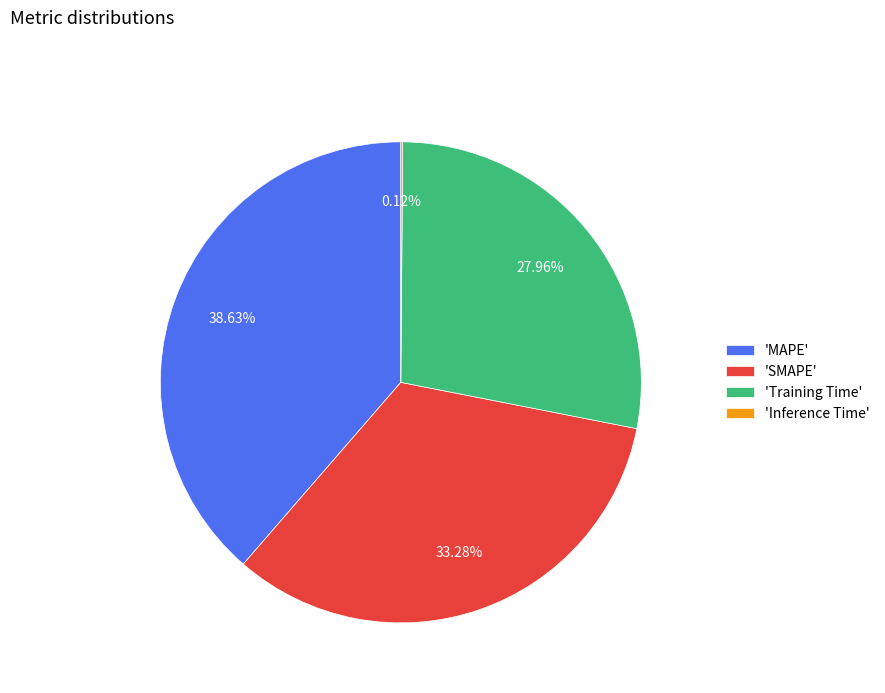

Is there a majority slice in this chart?

No